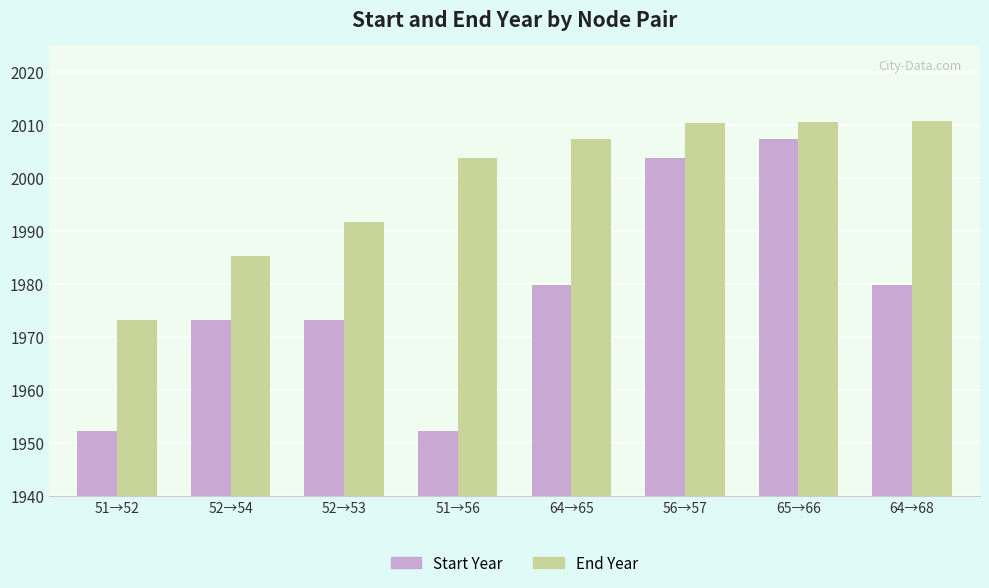

Which series has the largest total across all categories?

End Year